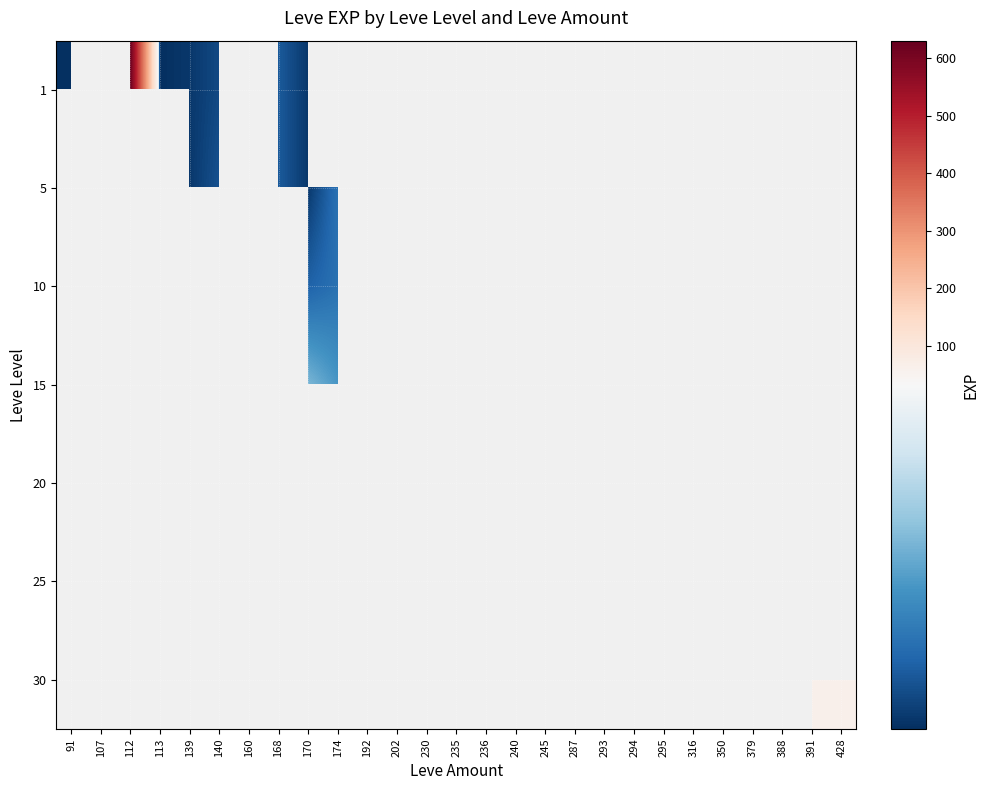

Is it true that 20 equals 4.1 at 293?

False